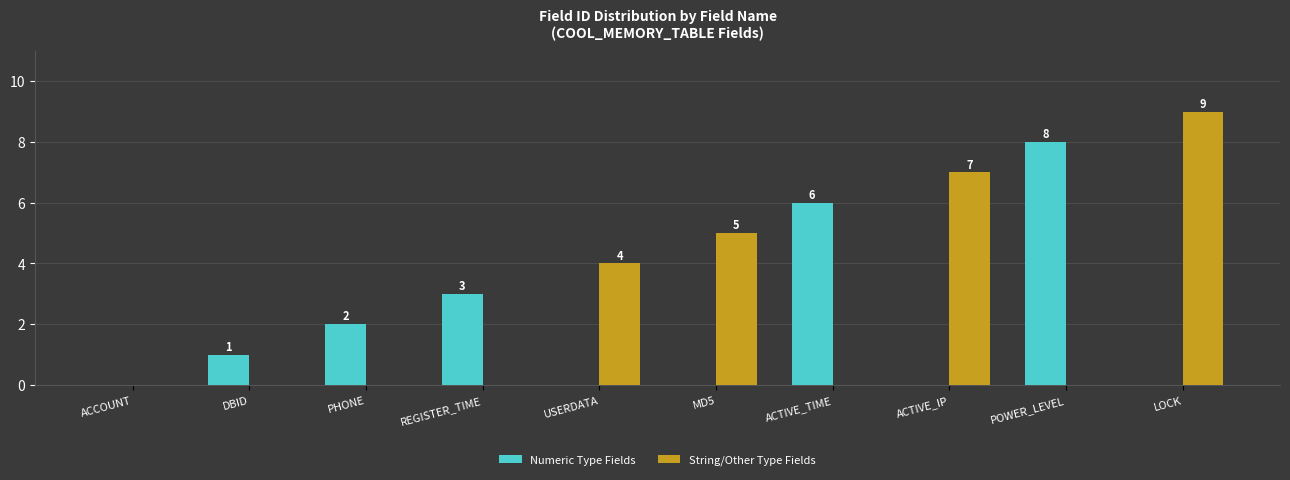

Is it true that String/Other Type Fields equals 9 at LOCK?

True